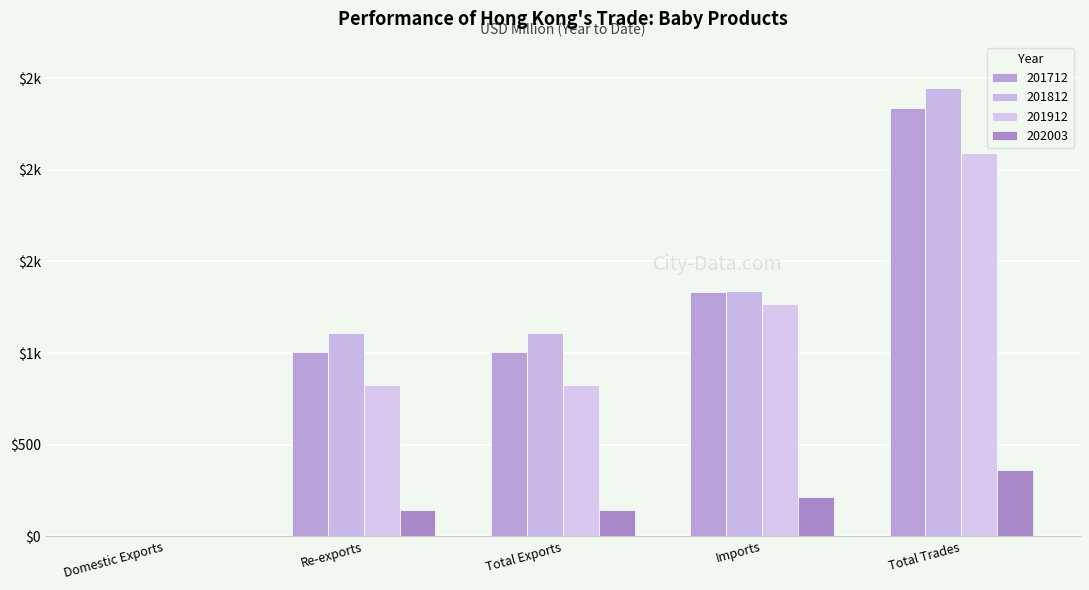

What position from the left is Re-exports?

2